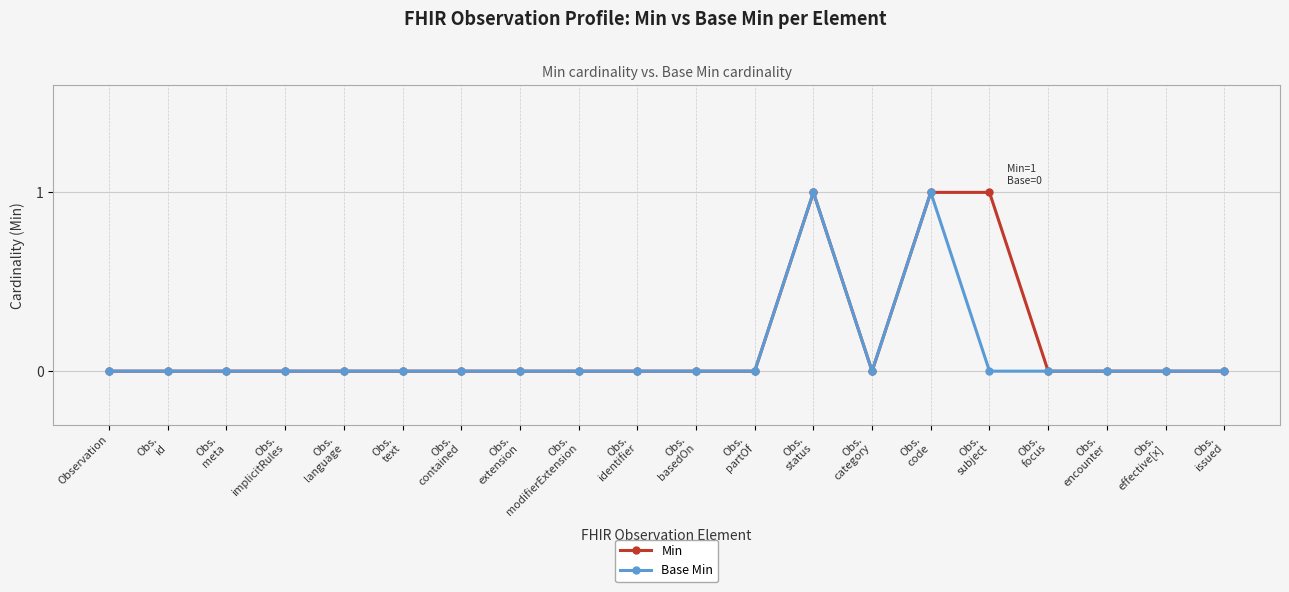

What is the sum of all Min values?

3